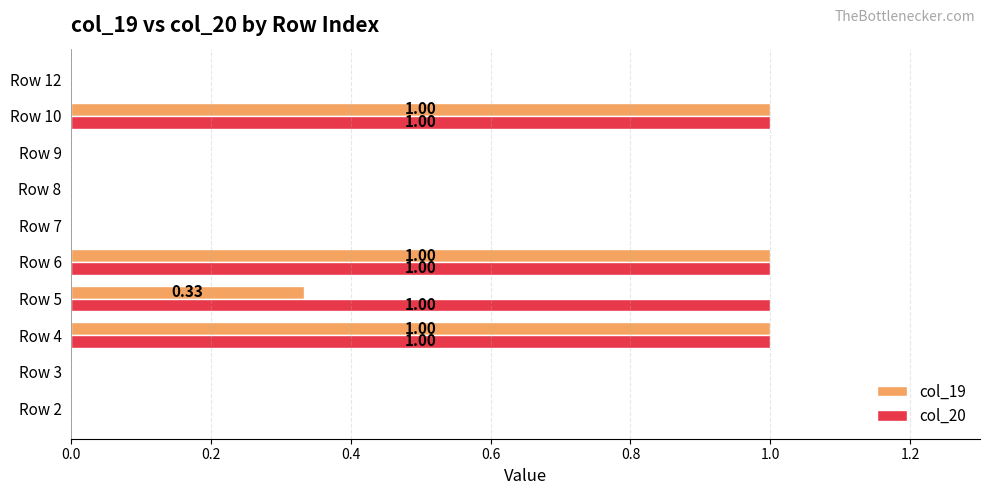

What is the sum of the col_20 values at Row 12 and Row 5?

1.0